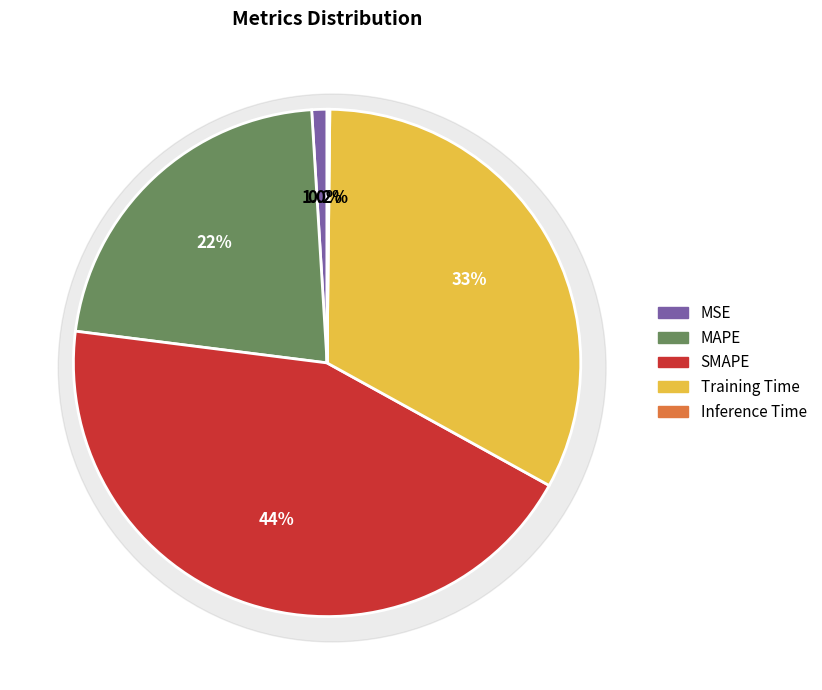

Is the sum of SMAPE and Training Time greater than half?

Yes